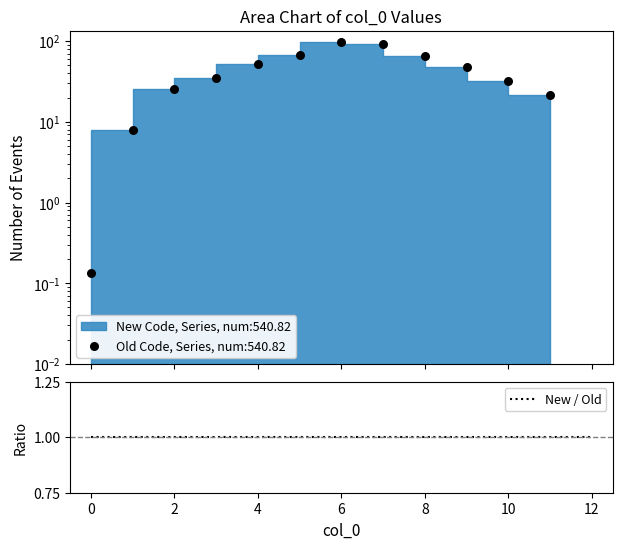

Which has a higher value, 2 or 6?

6